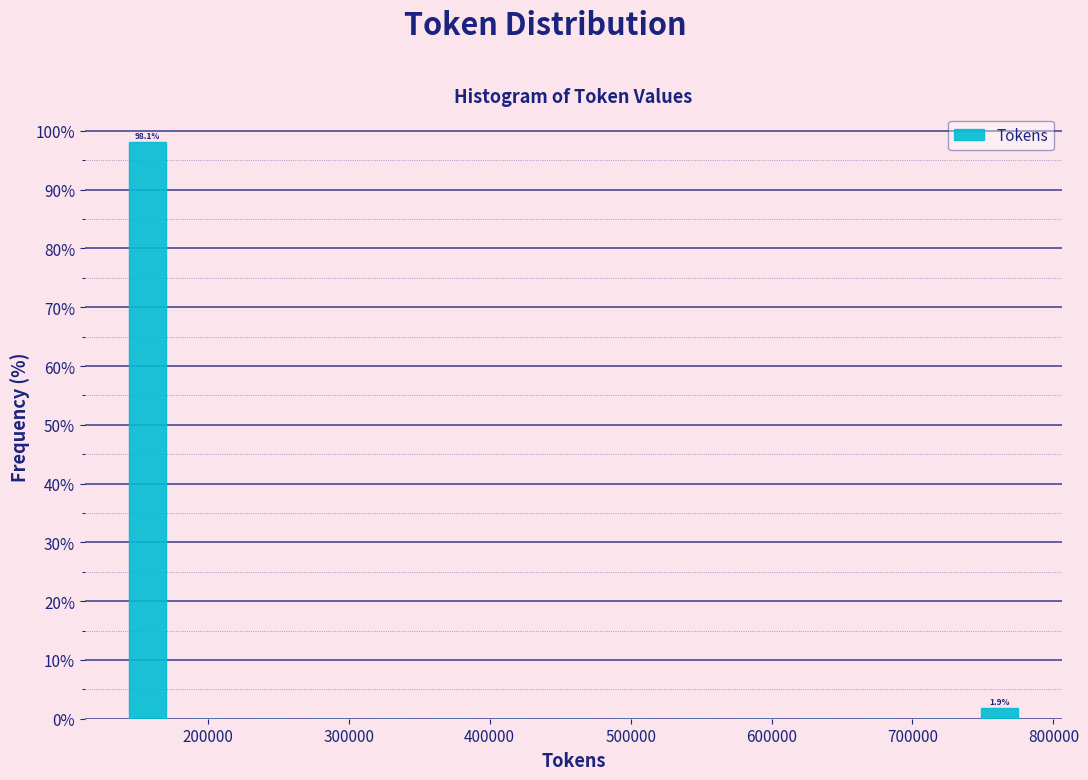

Over which range of the x-axis is the bar tallest?

140000 to 180000